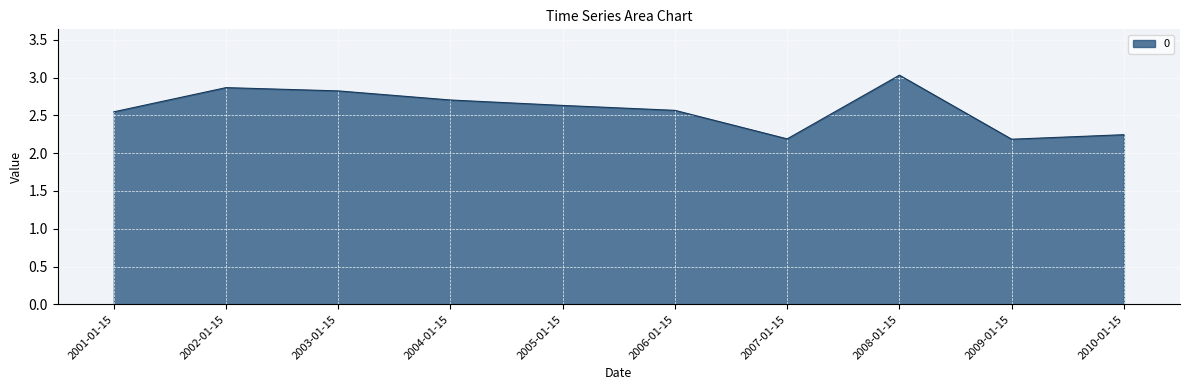

What is the change in value from 2007-01-15 to 2008-01-15?

+0.8